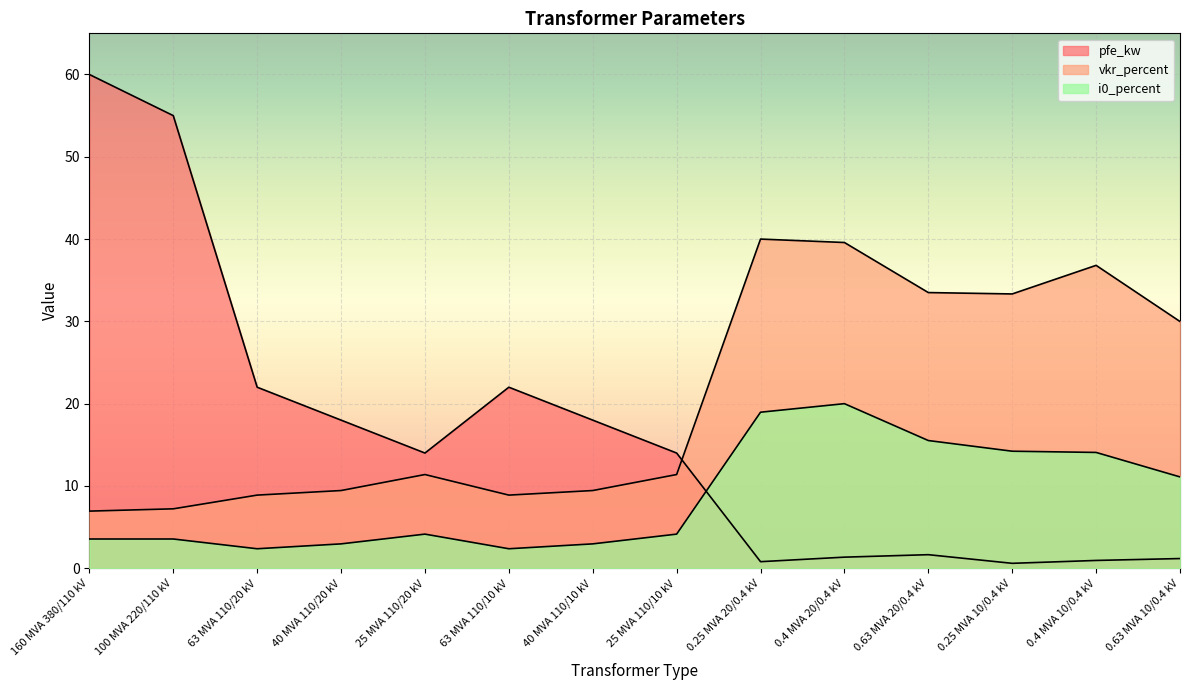

Which label corresponds to the smallest value in the chart?

0.25 MVA 10/0.4 kV